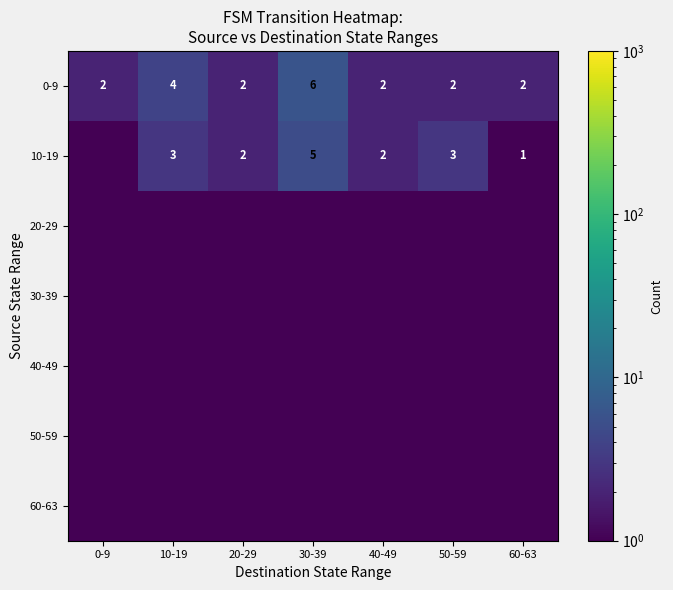

At which label does 0-9 reach its peak?

30-39